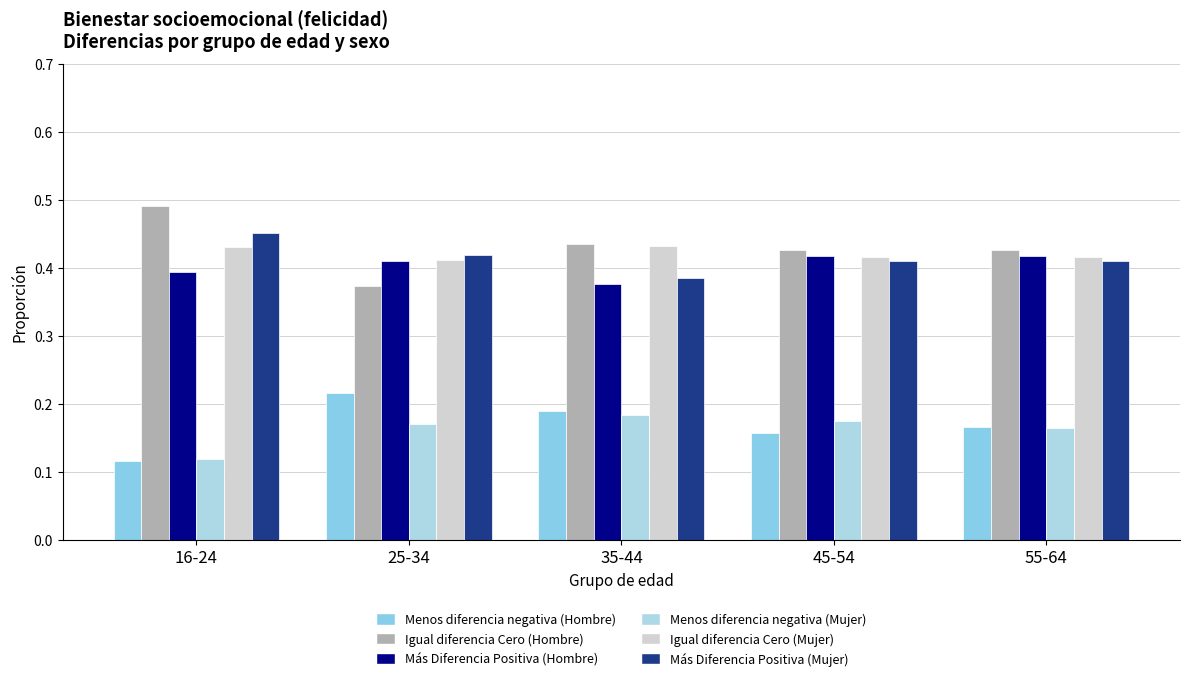

Count the number of categories in the chart.

5